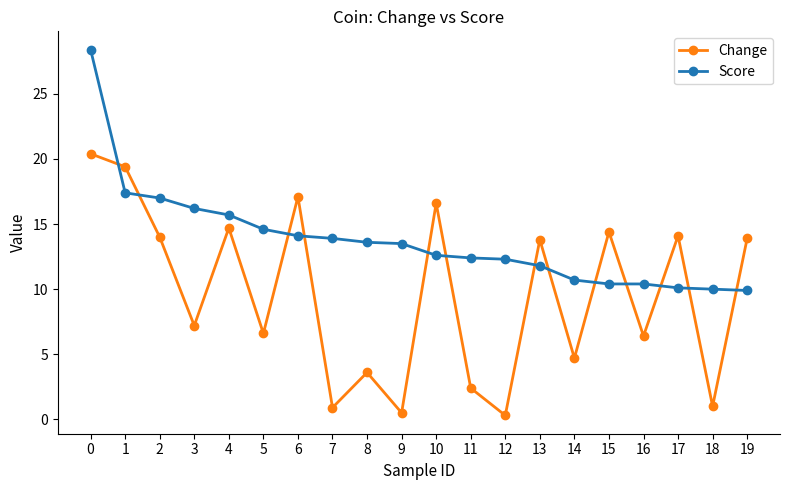

Does the chart have visible grid lines?

No